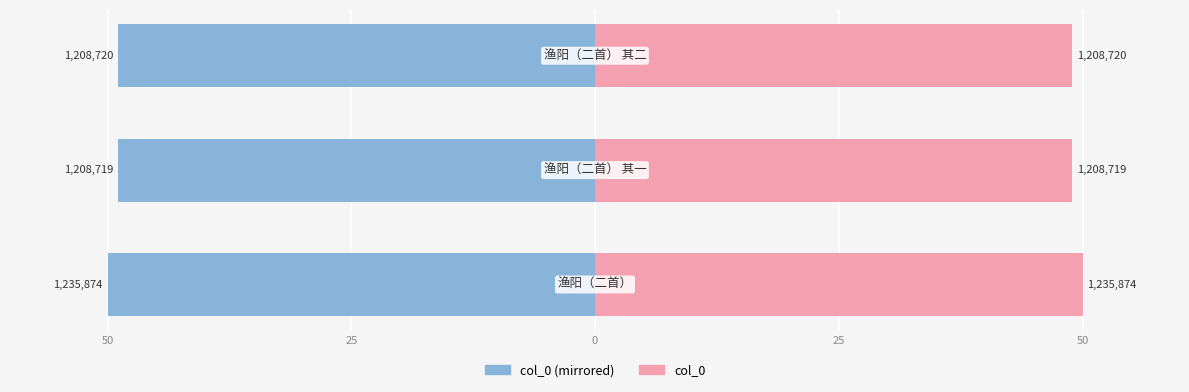

True or false: col_0 (left) has a value of -48.9 at 0.

True